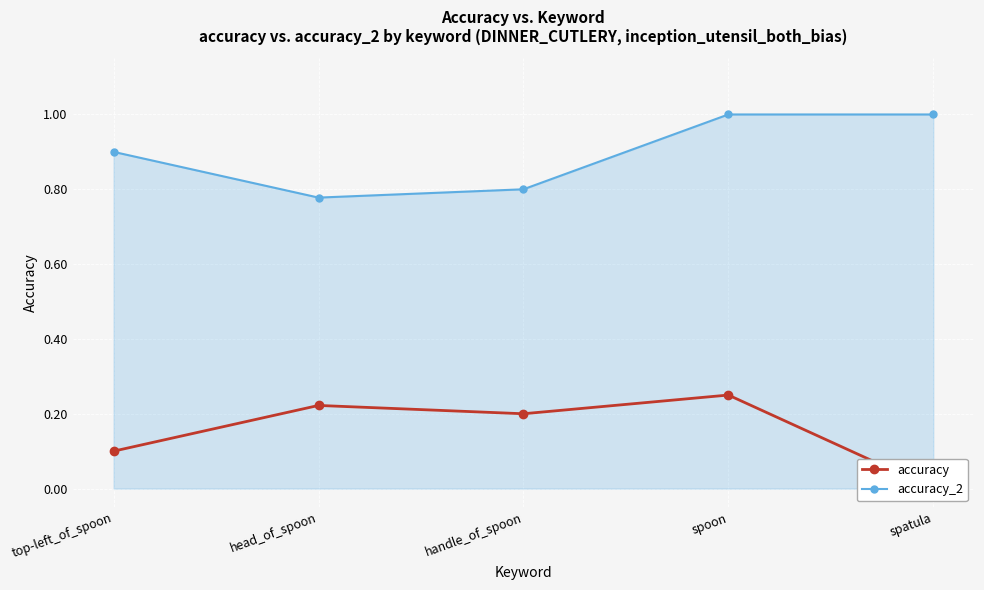

Where is the first local maximum for accuracy?

head_of_spoon